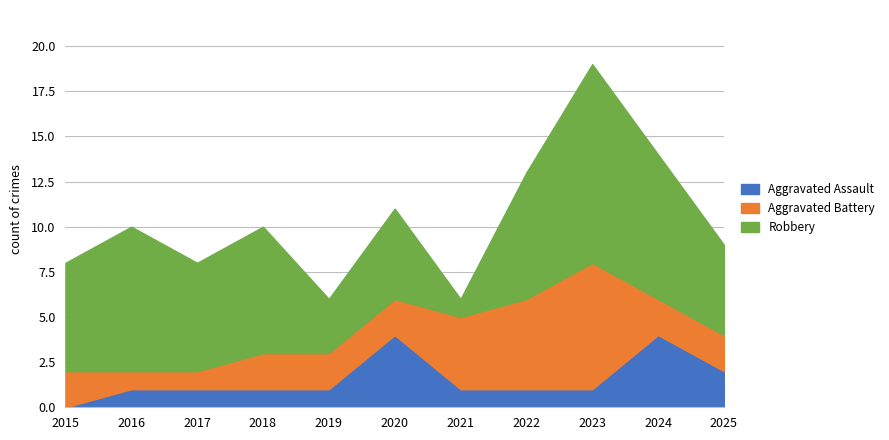

What is the lowest value of the Aggravated Battery series?

1